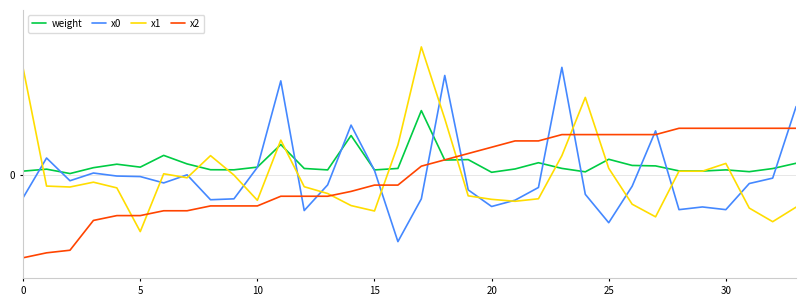

What is the label of the 18th point from the left?

17